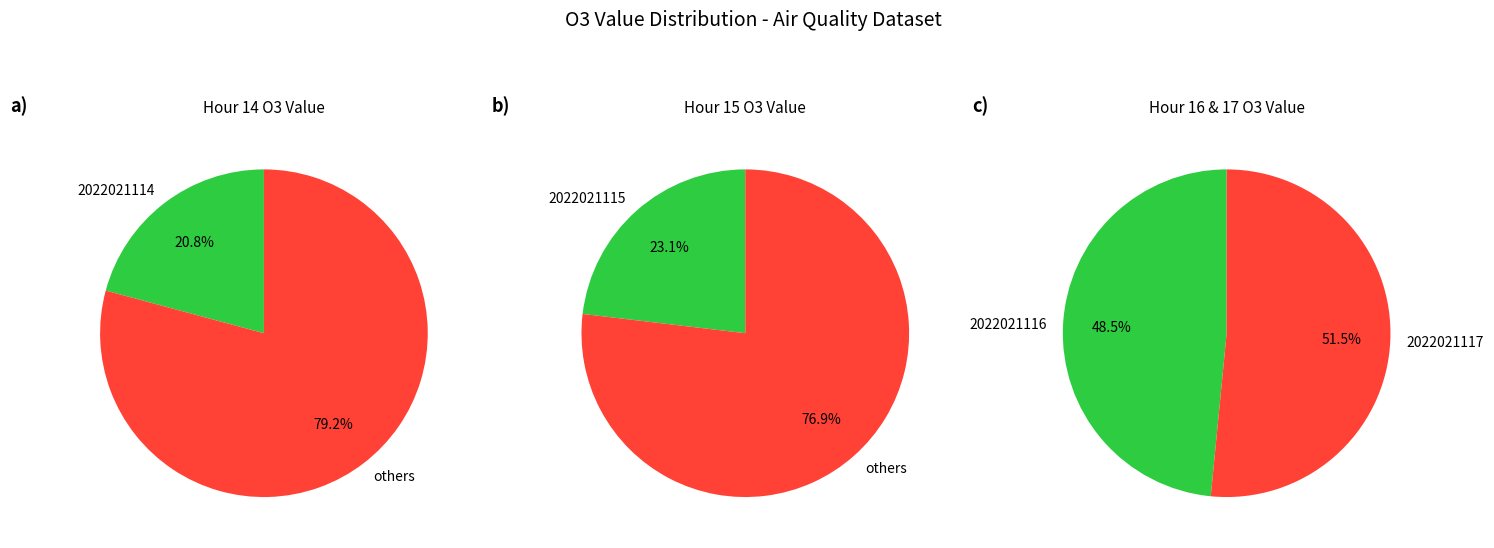

Which category has the smallest portion of the pie?

2022021114